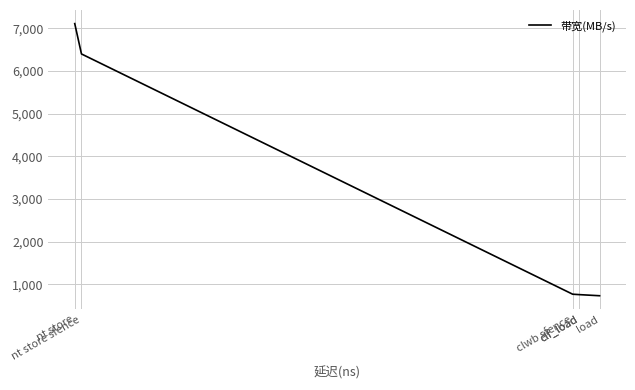

How many values exceed 771?

2